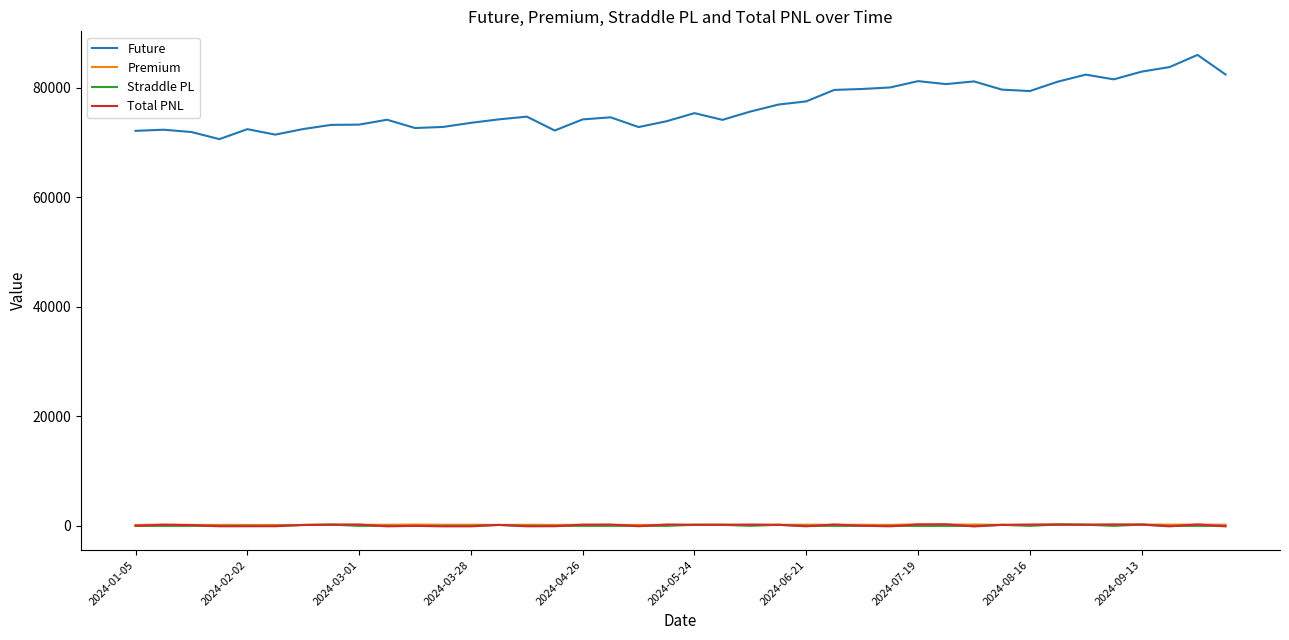

What is the maximum value shown in the chart?

85949.7